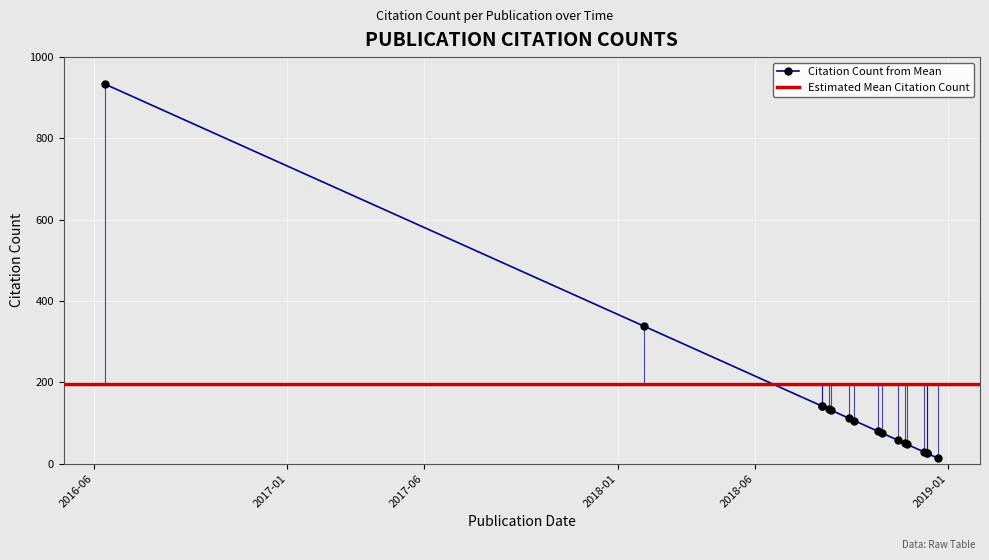

Reading left to right, list all the values displayed in this chart.

933	338	142	142	134	132	112	106	80	75	58	50	48	29	26	26	13